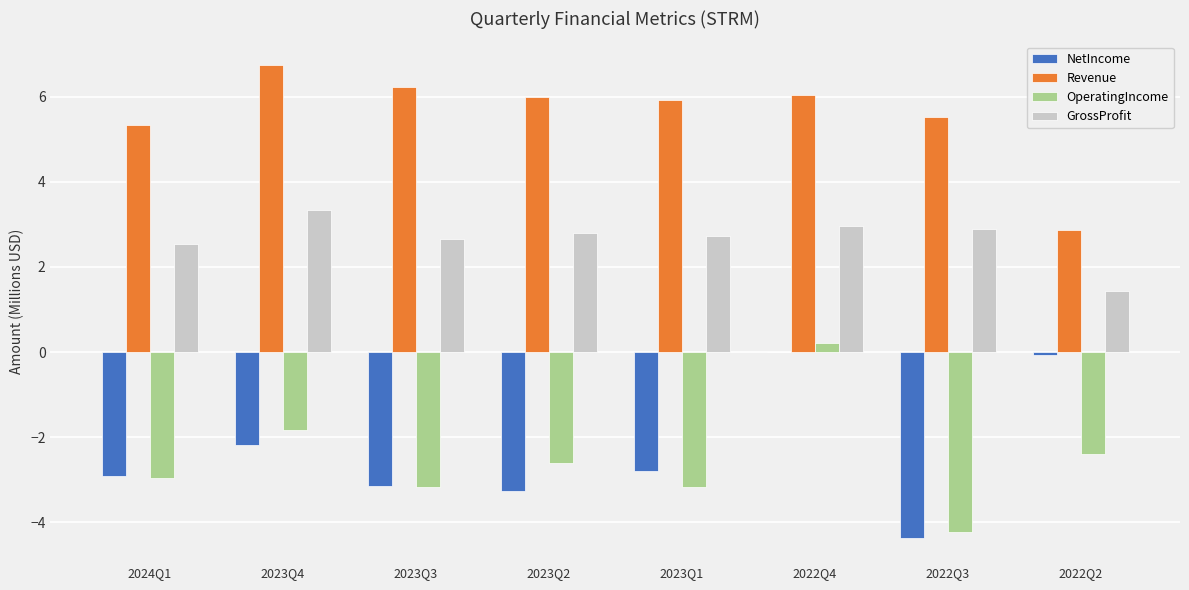

What is the total value across all series at 2023Q4?

6.1